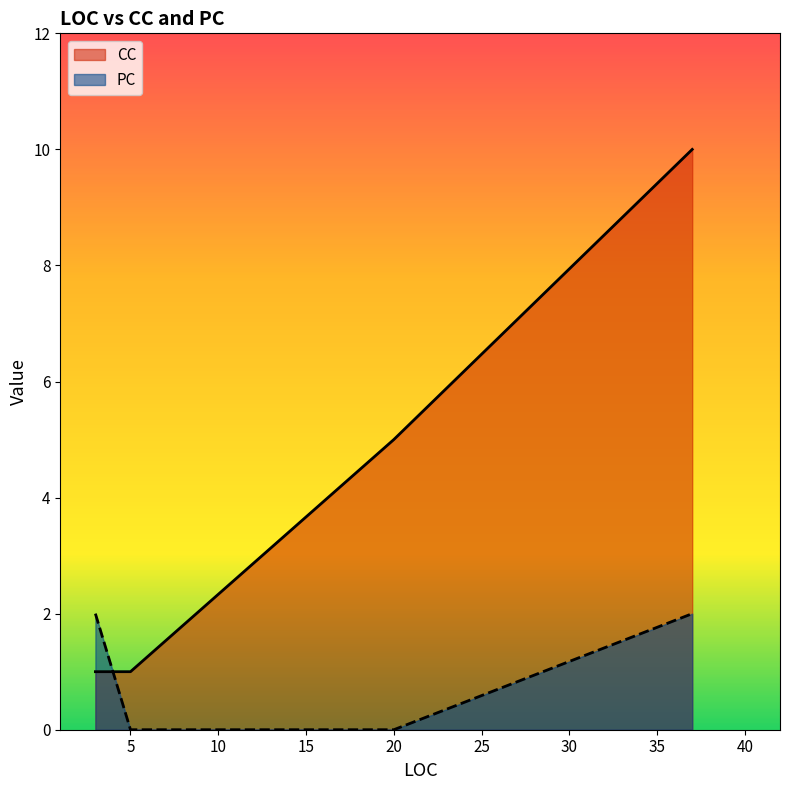

Is it true that the value at 37 is 17?

False